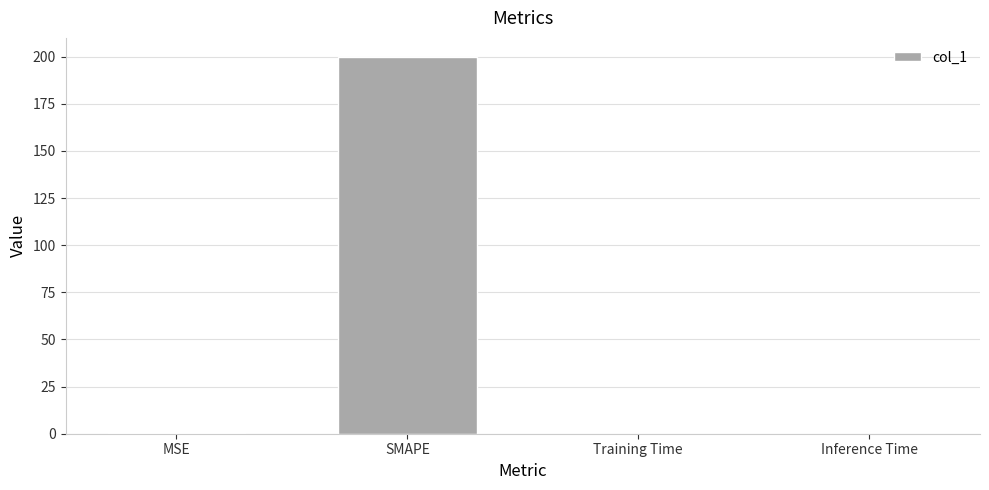

At which category does the chart reach its peak across all series?

SMAPE